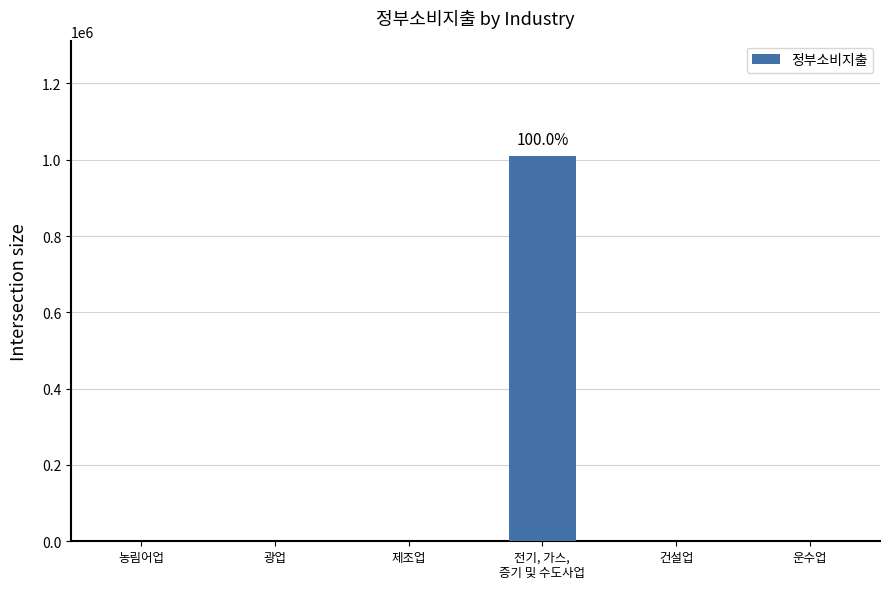

Is it true that the value at 건설업 is 0?

True